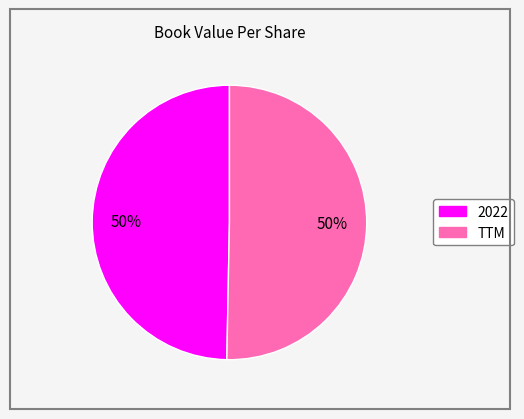

What percentage is the 2022 slice, to the nearest percent?

50%